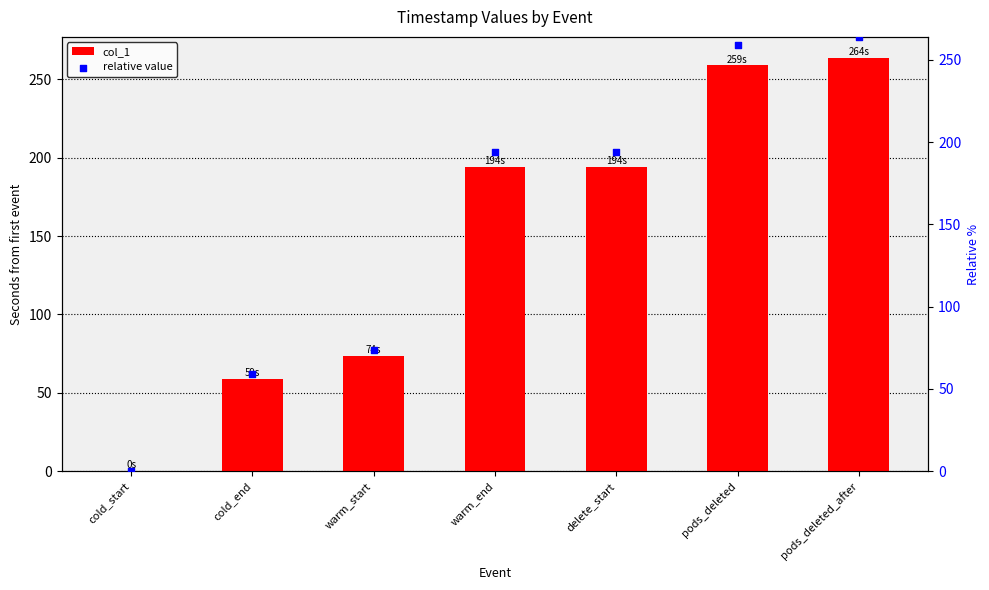

Is the value of relative value at cold_start greater than the value of col_1 at cold_start?

No